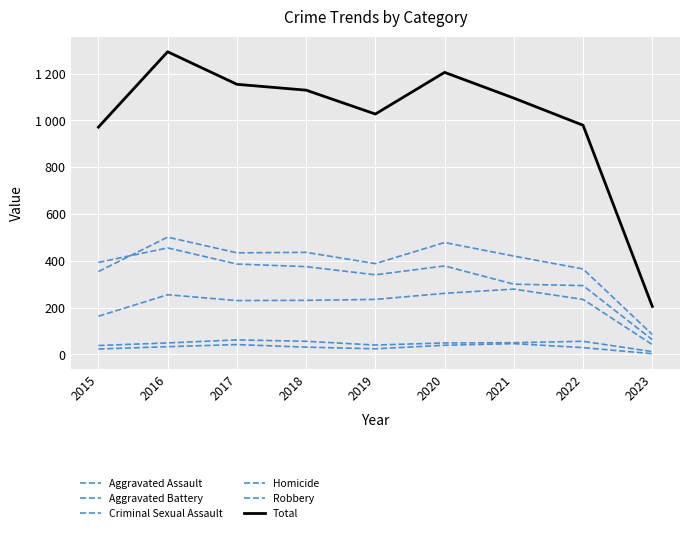

What is the value of the Aggravated Assault point at the 8th from the left?

235